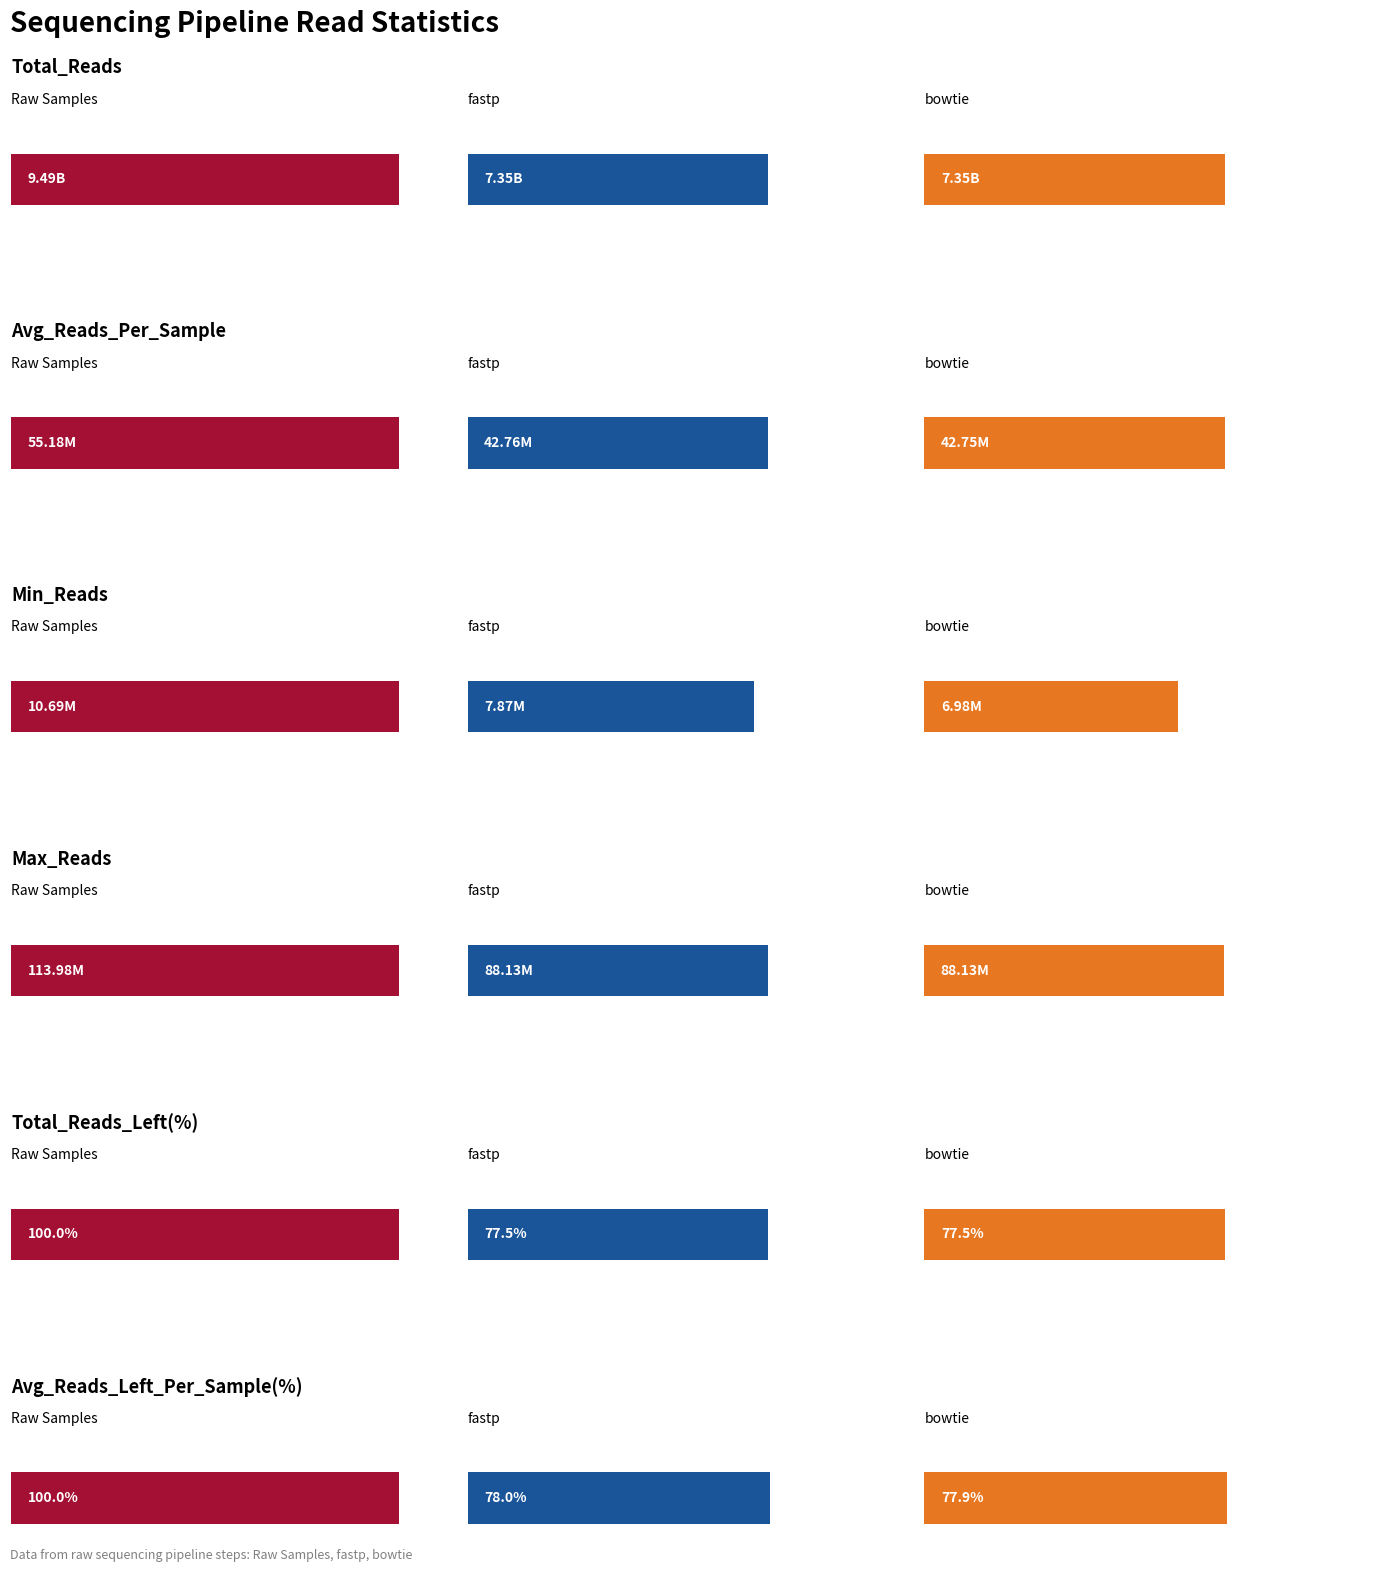

What is the value of the Min_Reads bar at the 3rd from the left?

6982630.0